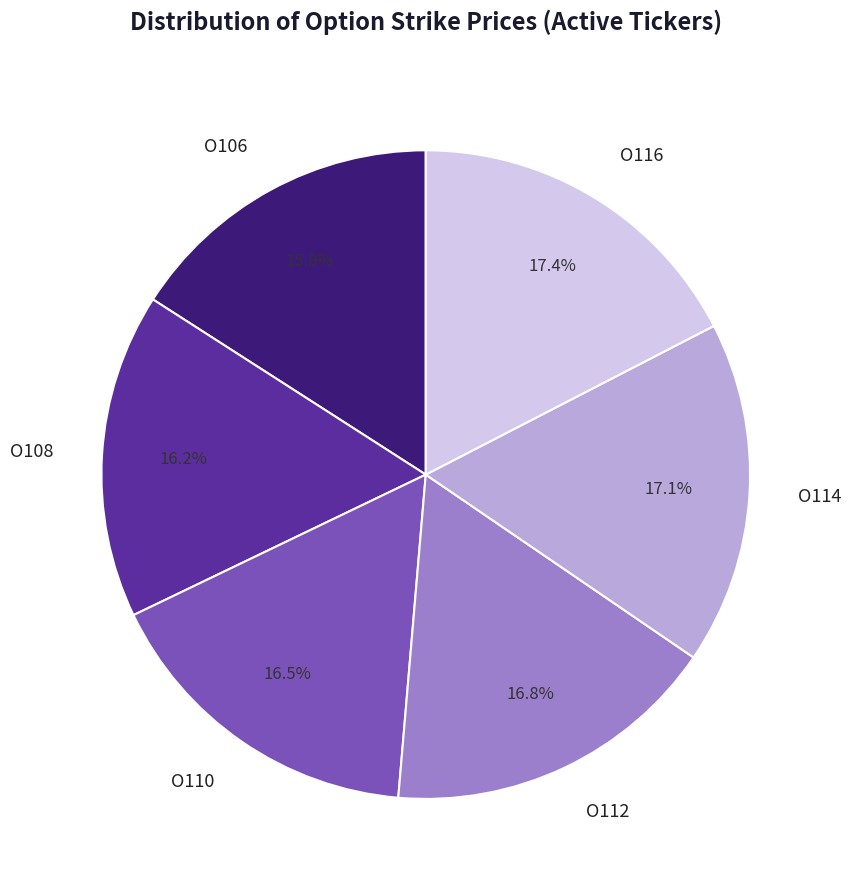

To the nearest percent, what is the difference between the O112 and O106 slice percentages?

1%